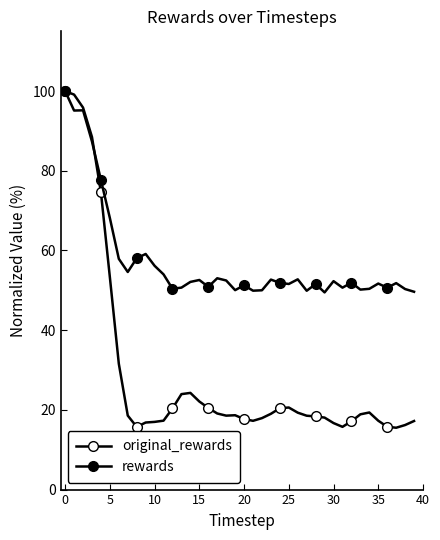

At how many categories does at least one series exceed 79?

4